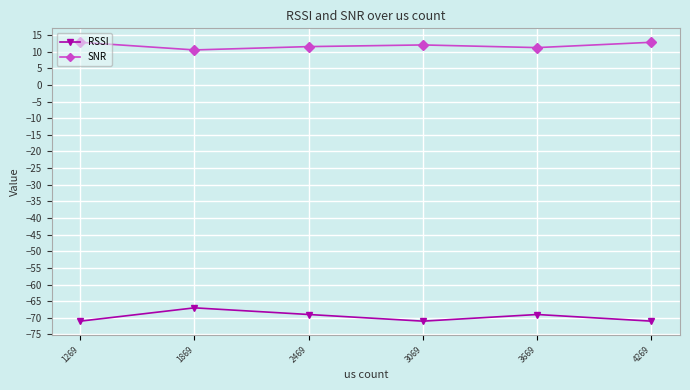

What is the maximum value for SNR?

12.8